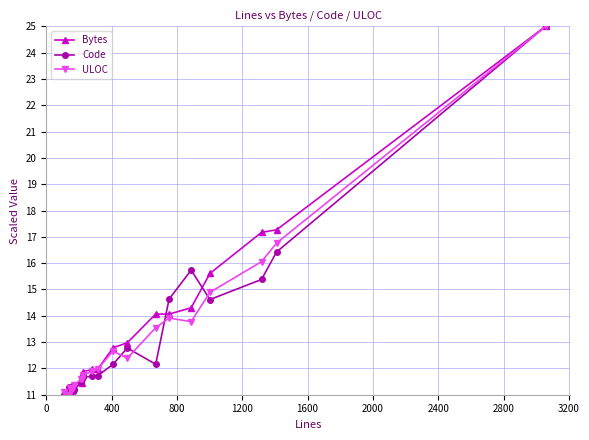

What is the minimum value shown in the chart?

11.0